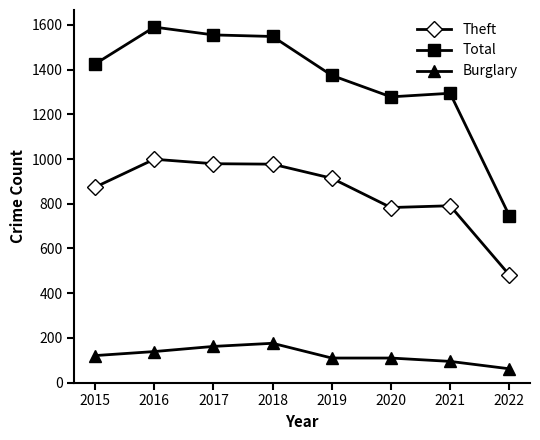

What is the highest value of the Total series?

1590